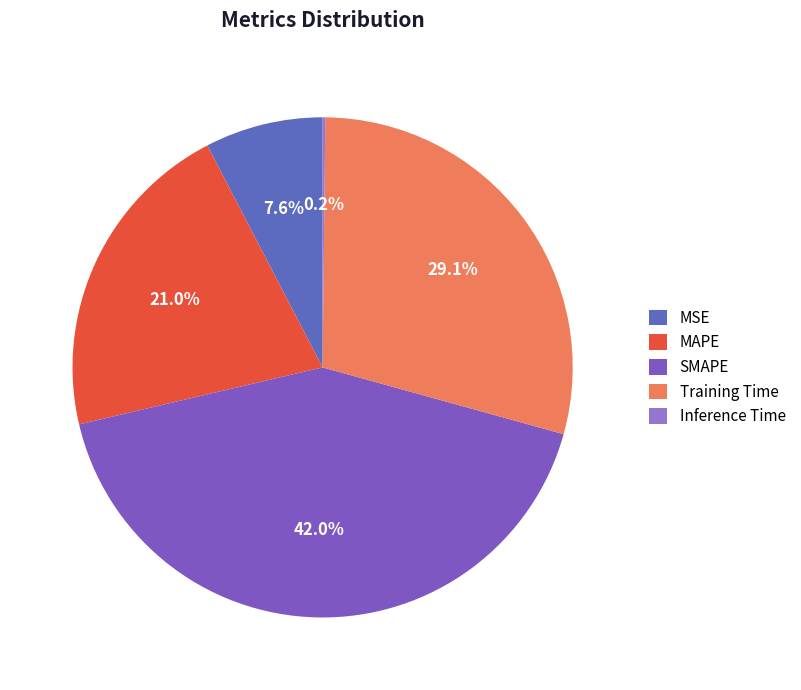

True or false: SMAPE accounts for 32% of the total.

False